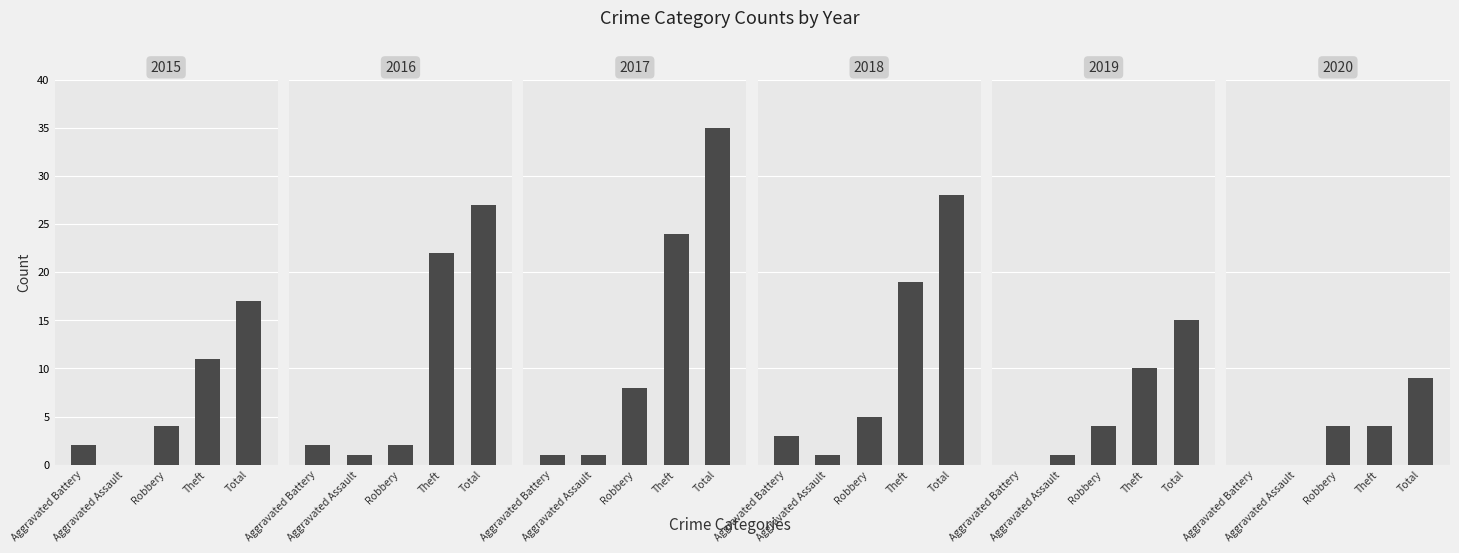

How many values in the 2015 series are below 4?

2